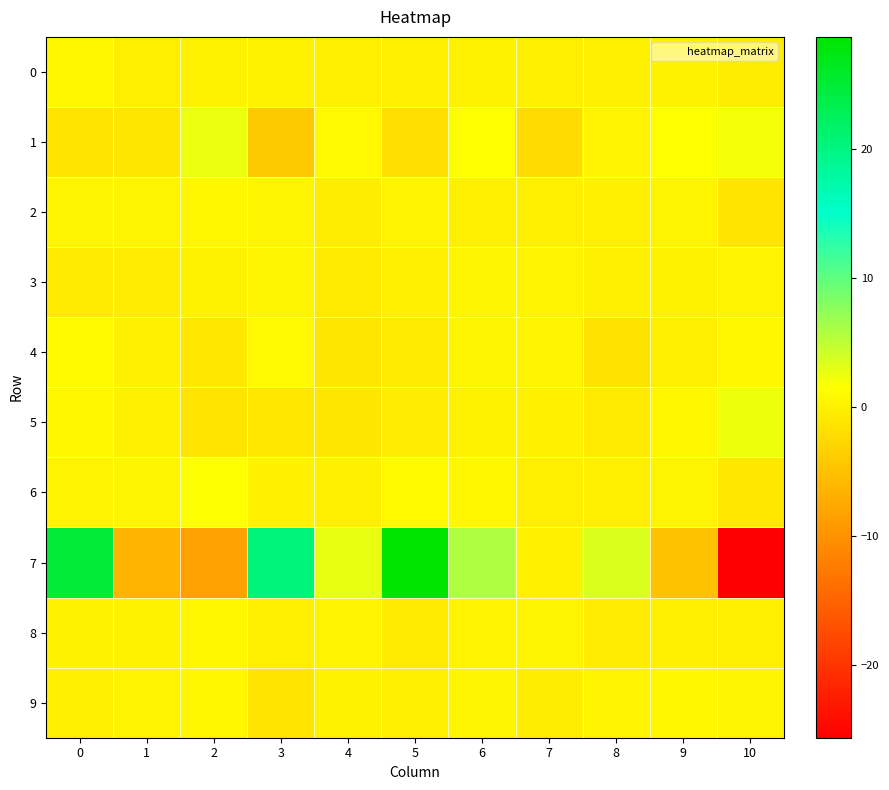

How many distinct data groups are displayed?

10